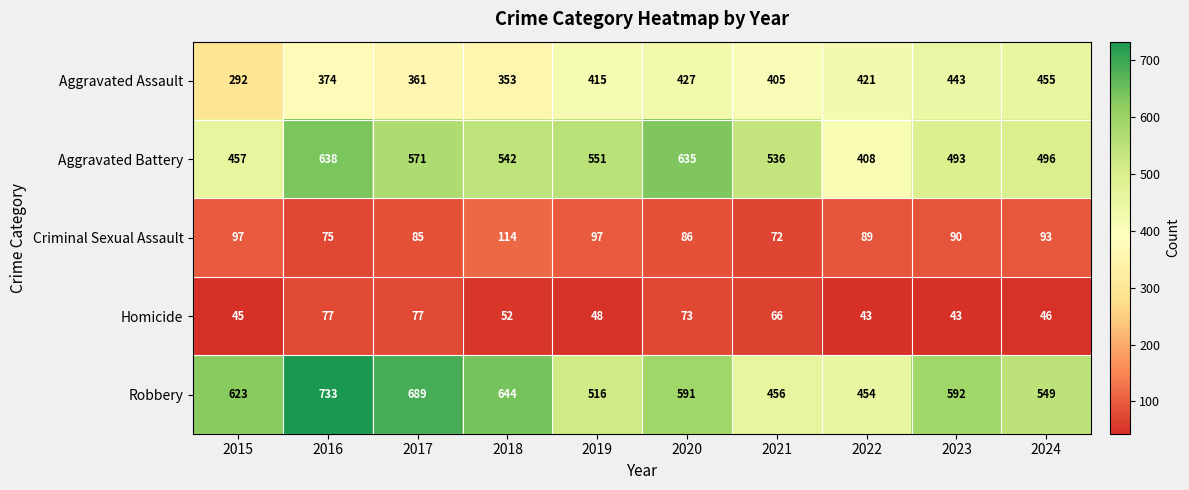

What is the sum of the Robbery values at 2024 and 2016?

1282